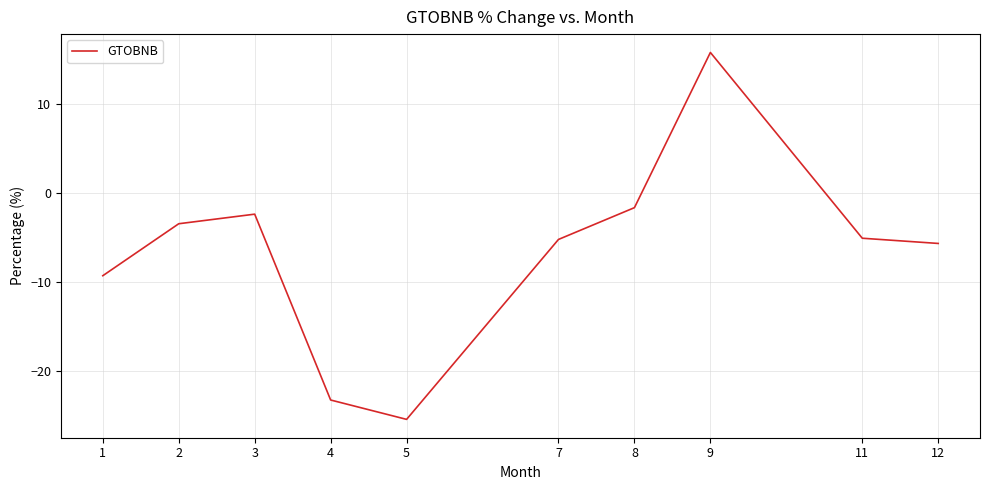

Which label corresponds to the smallest value in the chart?

5